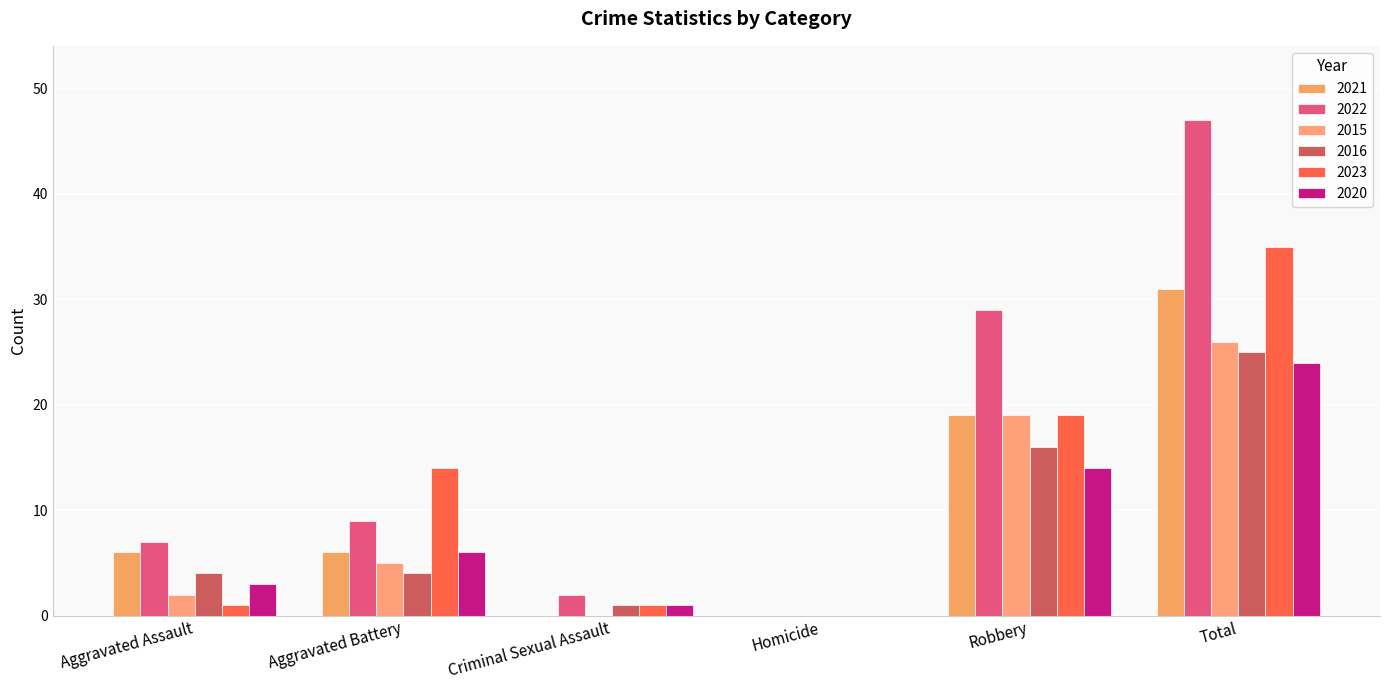

Are the bars horizontal?

No